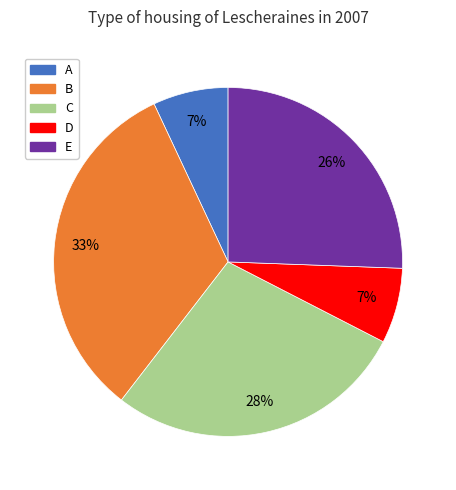

To the nearest percent, what is the average slice percentage?

20%